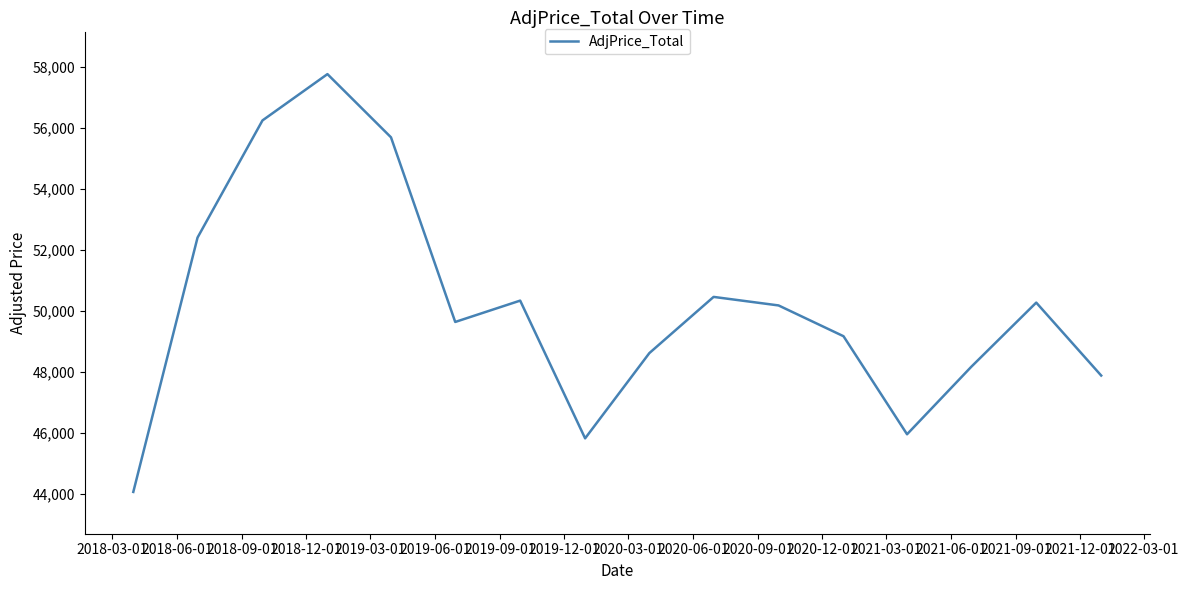

What is the difference between the maximum and minimum values?

13706